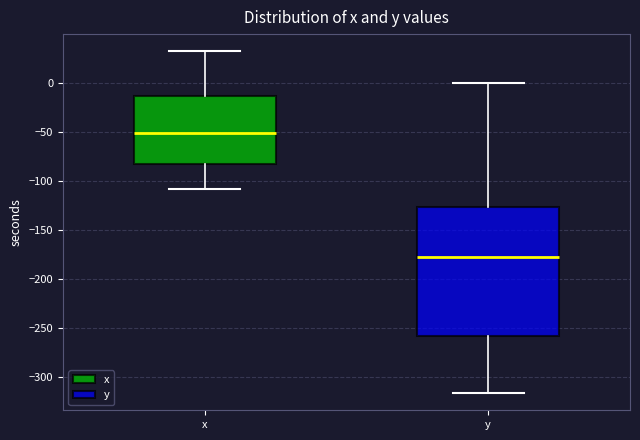

Reading left to right, transcribe this box plot: for each box, give where its median line is, the range the box spans, and where its two whiskers end, as read against the y-axis. The values are not printed on the chart, so give them approximately, as read against the axis.

x: median -50, box -85 to -15, whiskers -110 to 30
y: median -180, box -260 to -125, whiskers -315 to 0